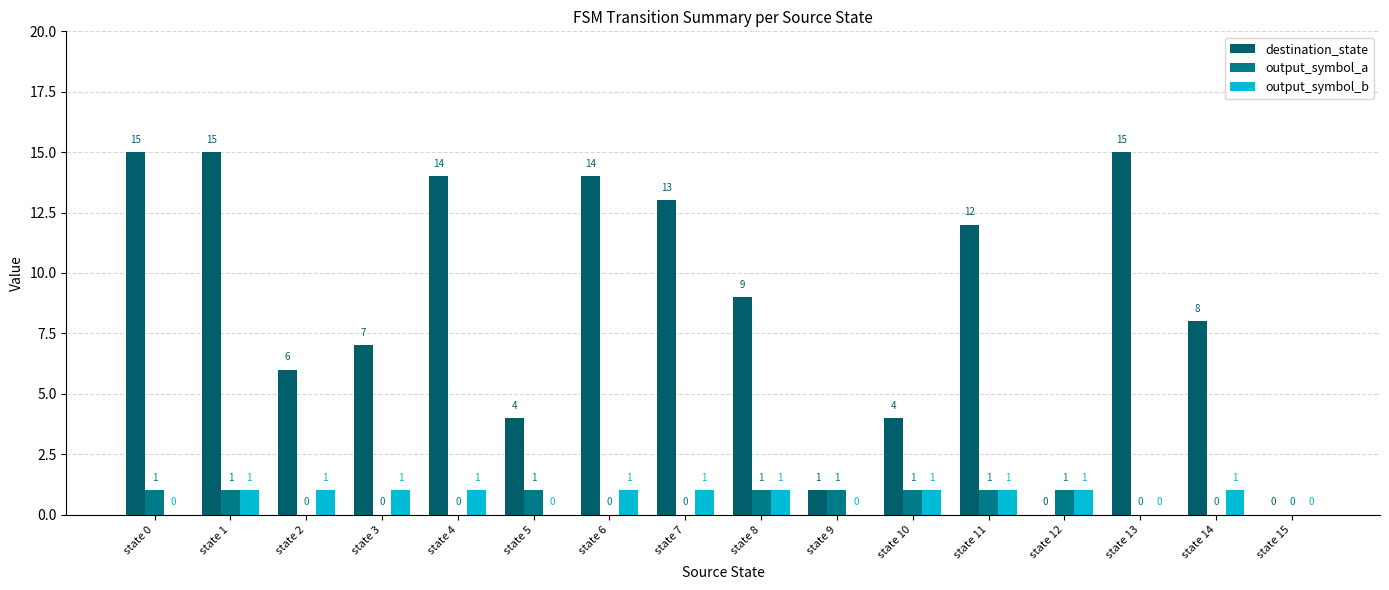

What are all the series names shown in the legend?

destination_state, output_symbol_a, output_symbol_b